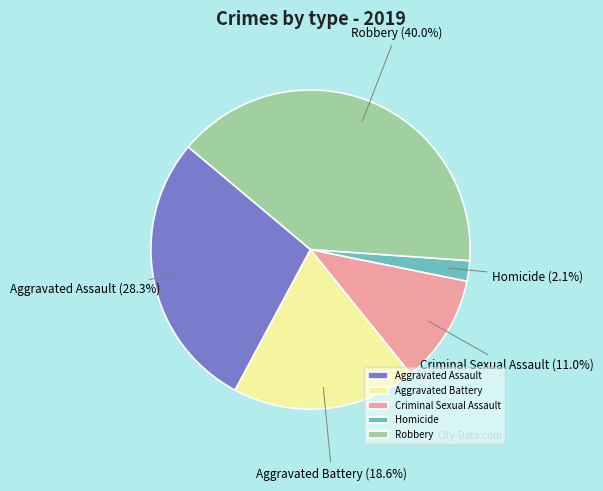

What portion of the pie excludes Aggravated Battery?

81.4%